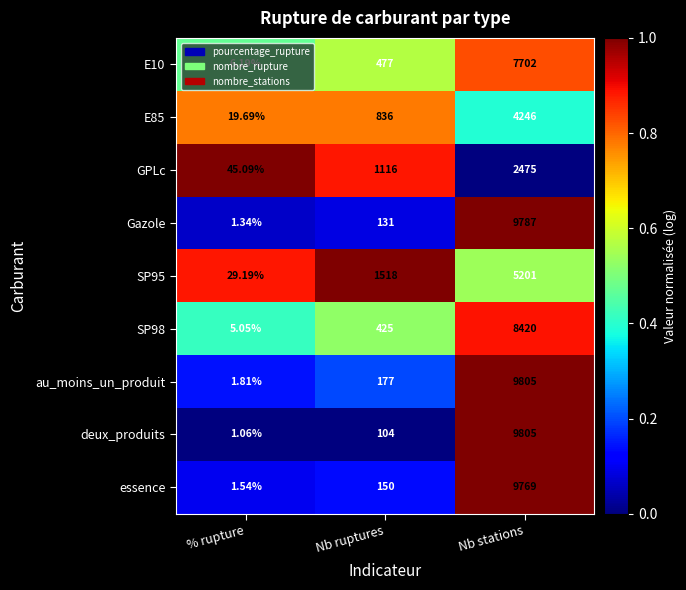

Count the number of categories in the chart.

3